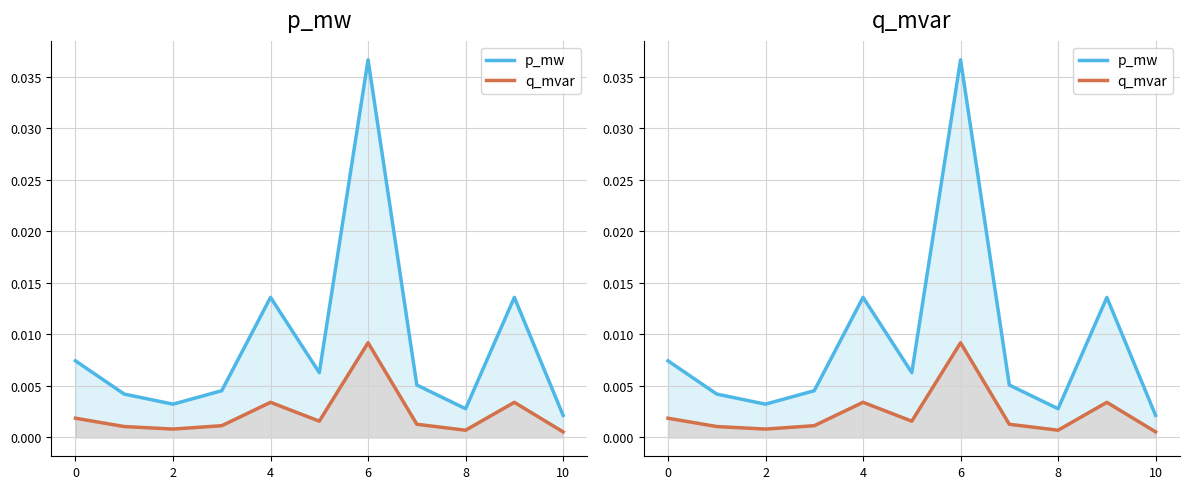

True or false: q_mvar and p_mw intersect in this chart.

False